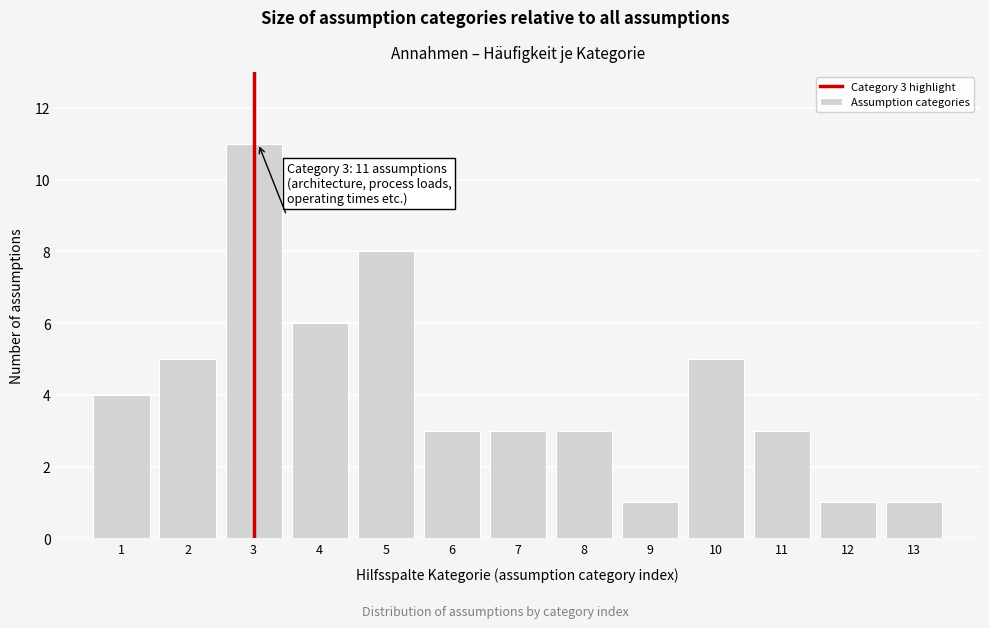

Reading left to right, extract all data points from this chart.

1=4	2=5	3=11	4=6	5=8	6=3	7=3	8=3	9=1	10=5	11=3	12=1	13=1